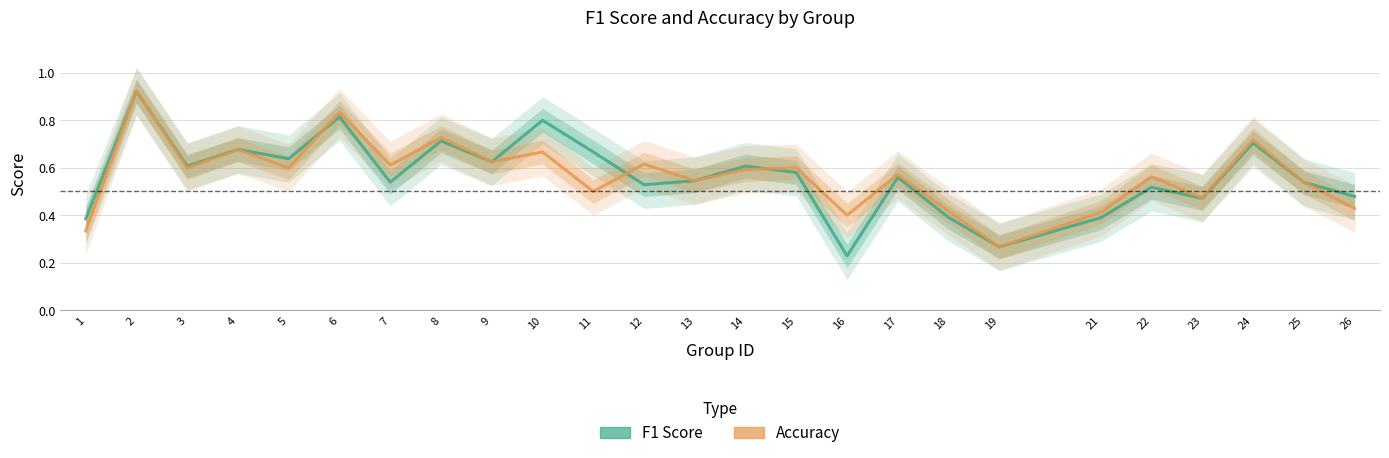

Is this an area chart (filled region under the line)?

No